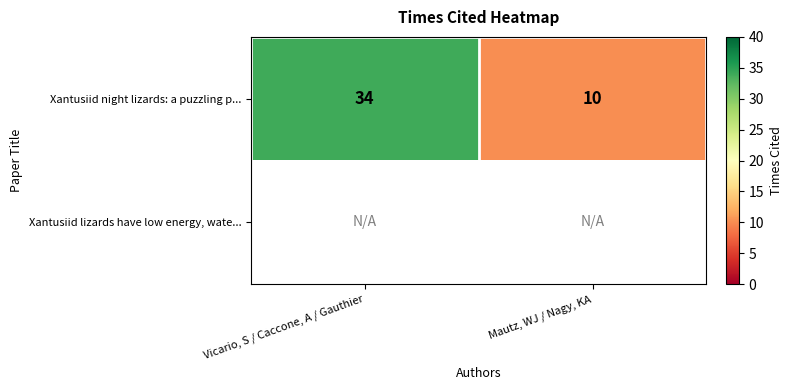

True or false: Xantusiid night lizards: a puzzling p... has a value of 10 at Mautz, WJ / Nagy, KA.

True